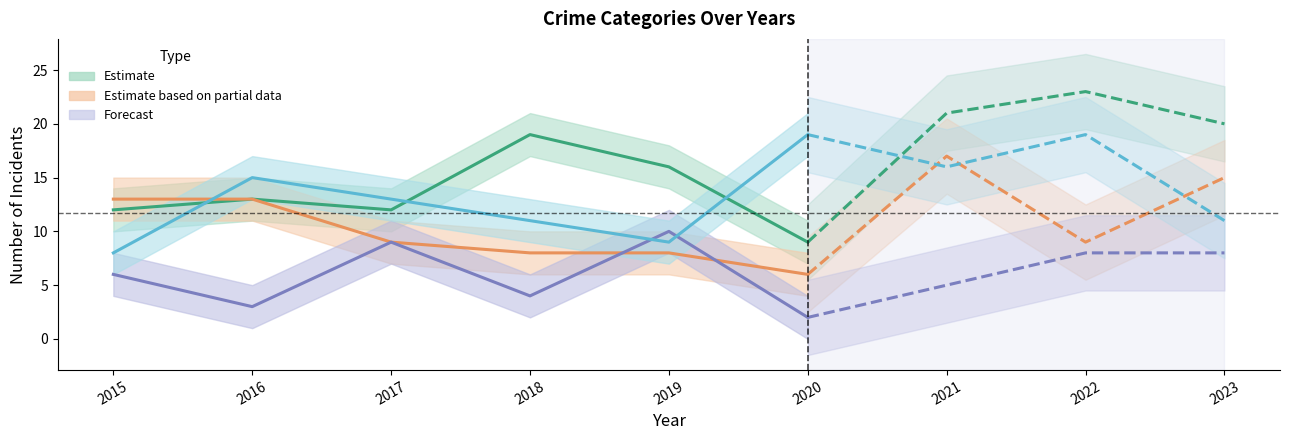

The Criminal Sexual Assault series shows 6 at 2018. True or false?

False